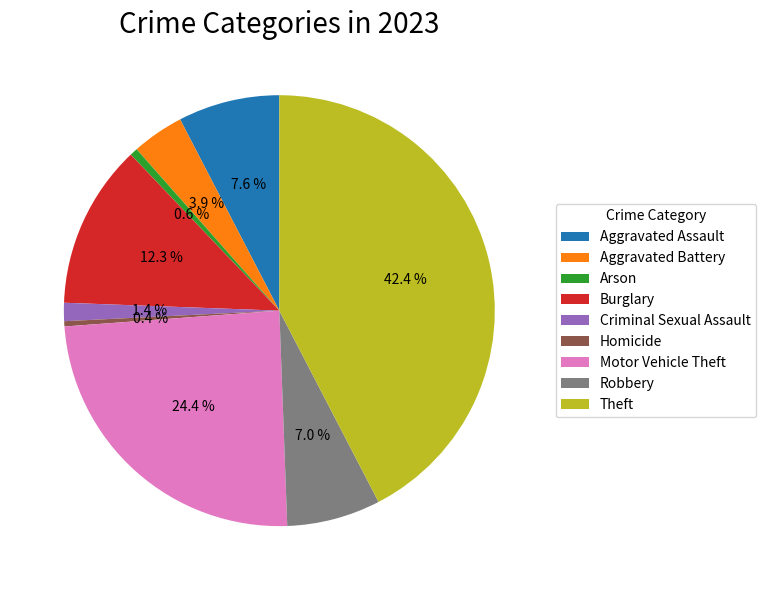

How many segments does this pie chart have?

9